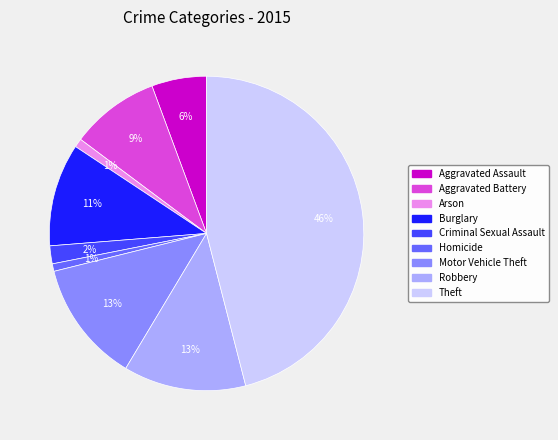

What percentage is the Arson slice, to the nearest percent?

1%